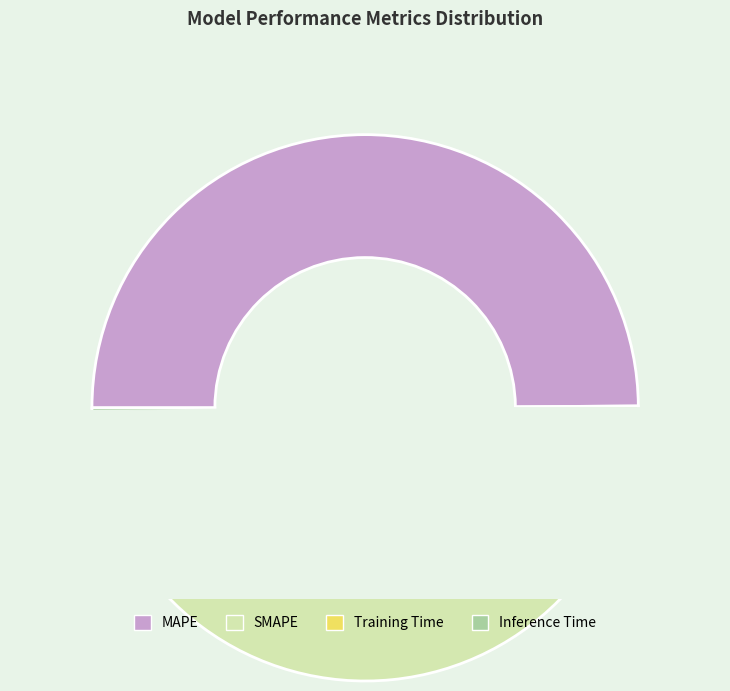

To the nearest percent, what is the difference between the largest and smallest slice percentages?

48%